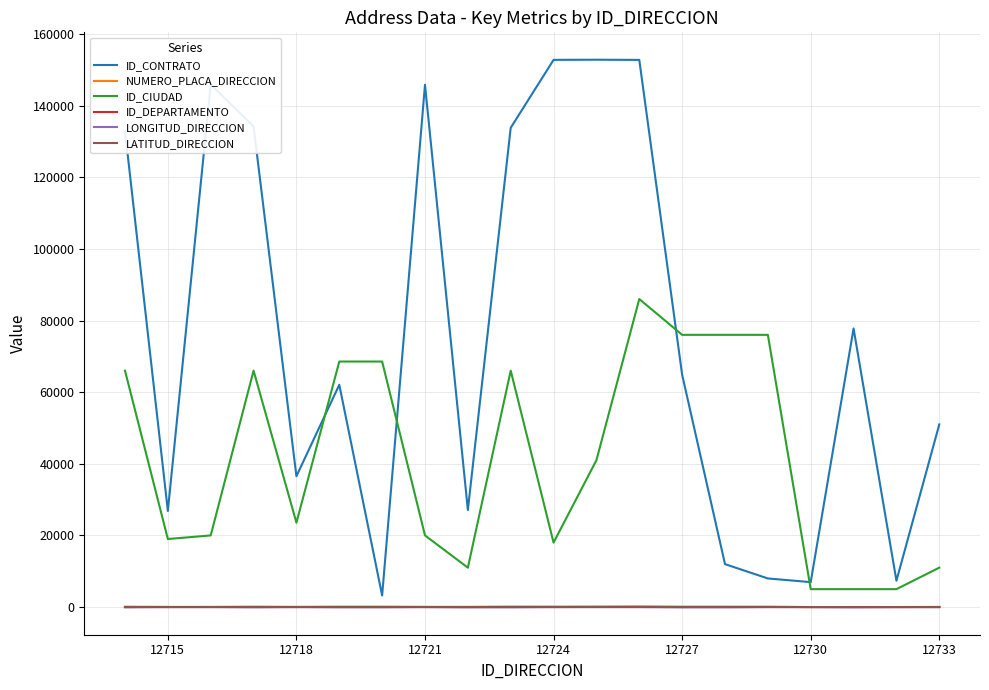

True or false: ID_CIUDAD and ID_CONTRATO cross at least once.

True